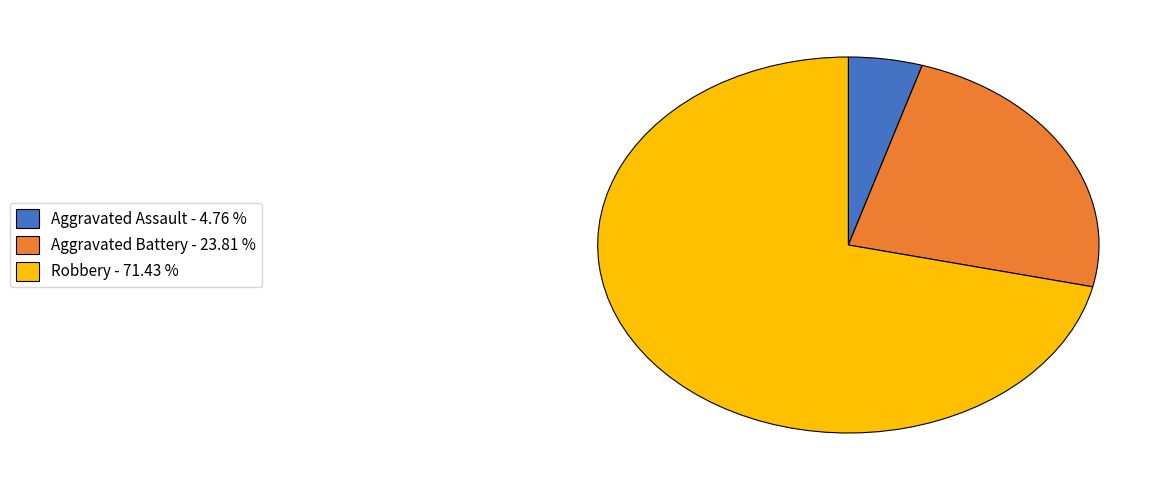

Rank the categories by value from highest to lowest.

Robbery - 71.43 %, Aggravated Battery - 23.81 %, Aggravated Assault - 4.76 %